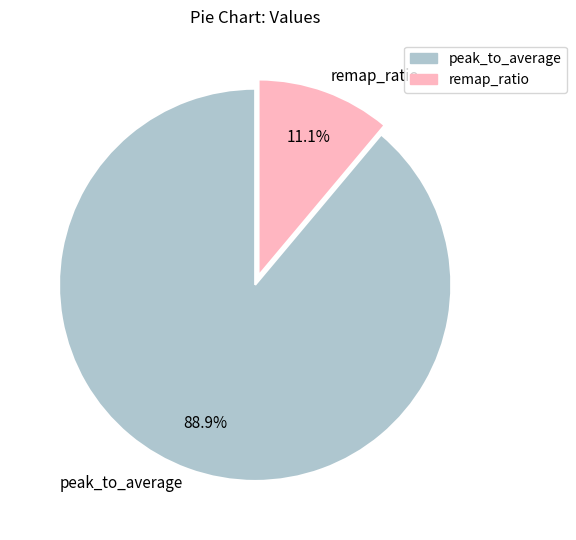

How many slices are in this pie chart?

2